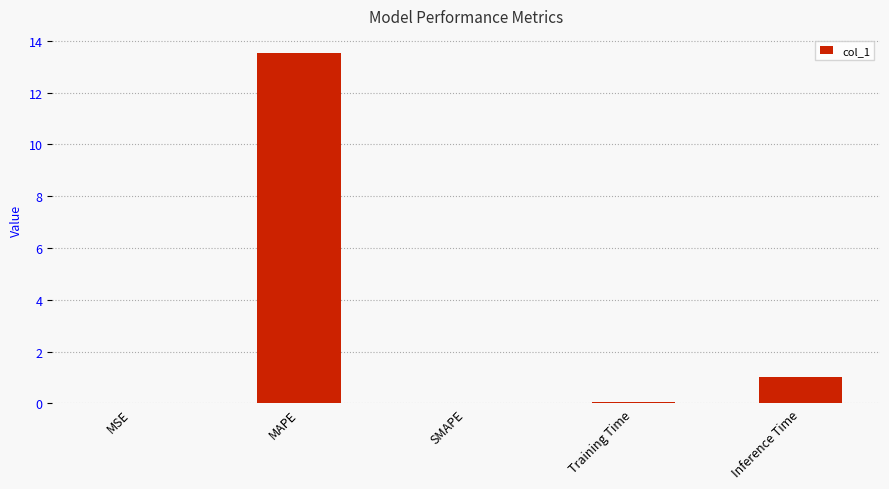

The value at MAPE is 6.4. True or false?

False